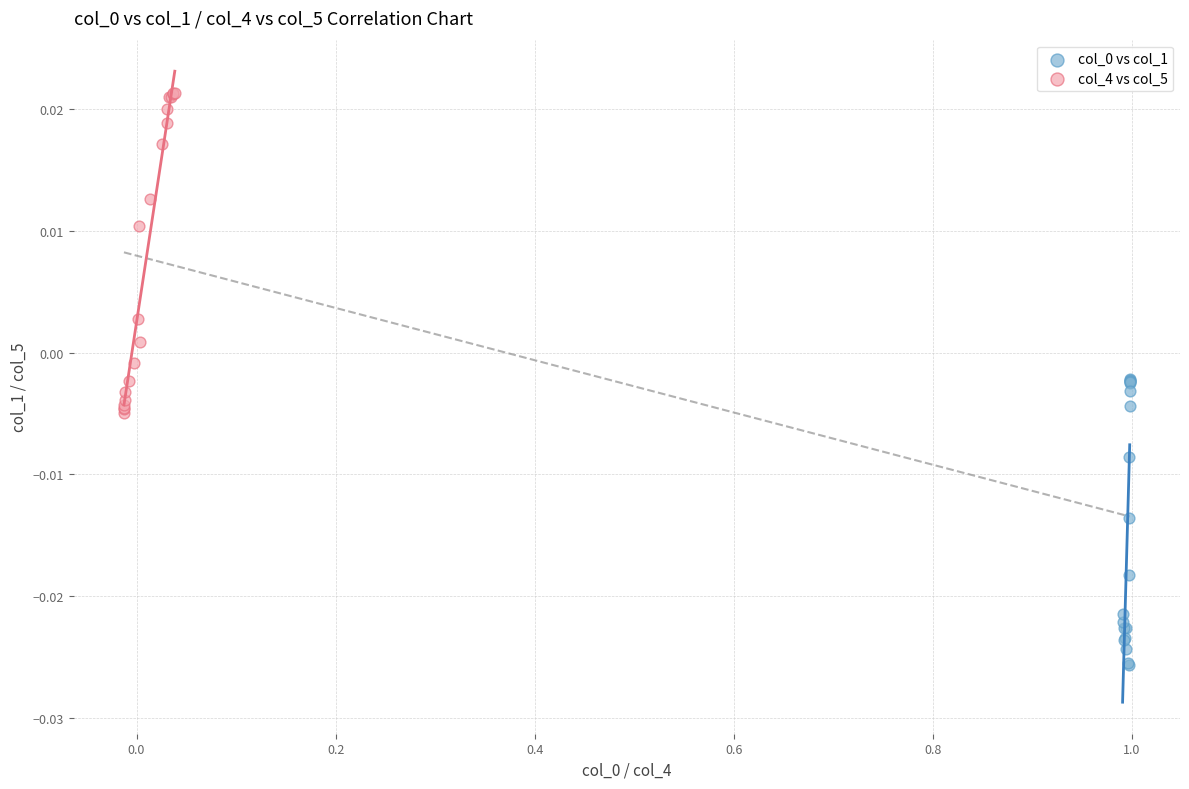

Which series reaches the maximum Y coordinate?

col_4 vs col_5